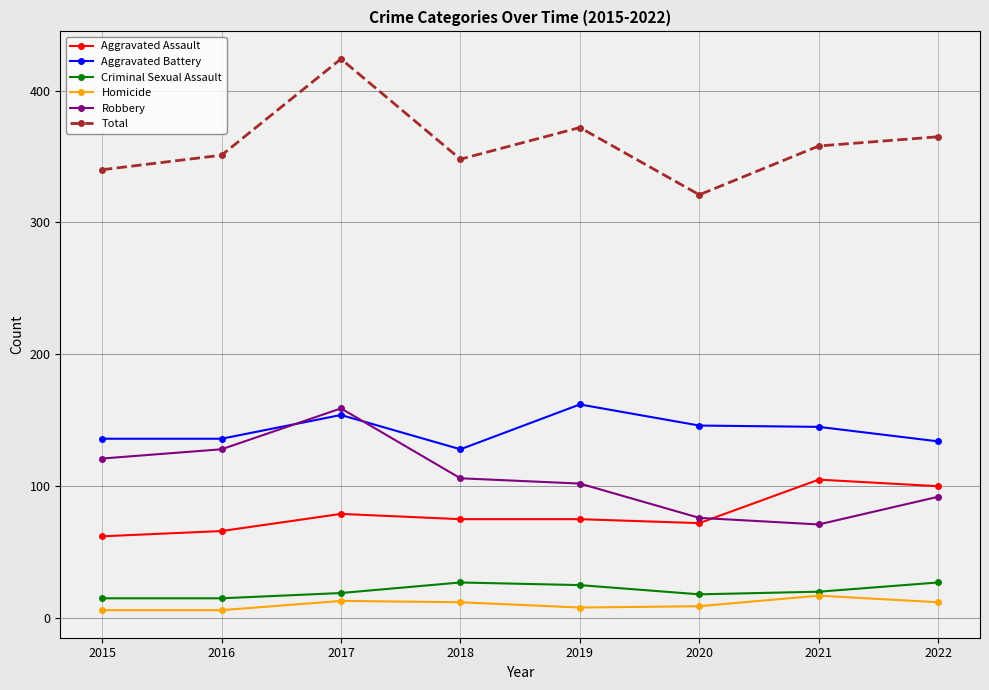

What is the maximum value shown in the chart?

424